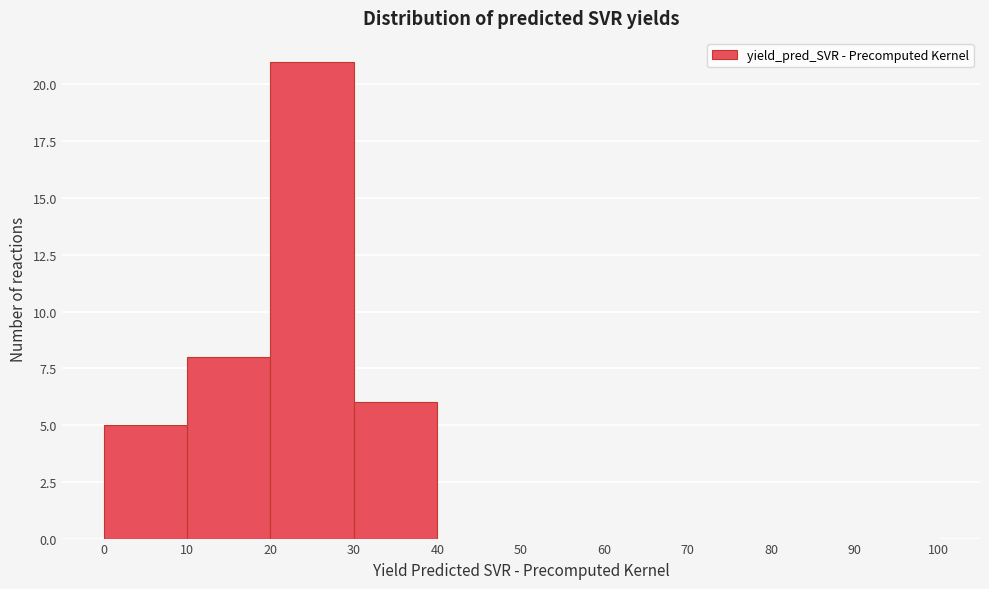

Reading left to right, transcribe this chart: for each bar, give the range it covers on the x-axis and its height. The values are not printed on the chart, so give them approximately, as read against the axis.

0 to 10: 5
10 to 20: 8
20 to 30: 21
30 to 40: 6
40 to 50: 0
50 to 60: 0
60 to 70: 0
70 to 80: 0
80 to 90: 0
90 to 100: 0